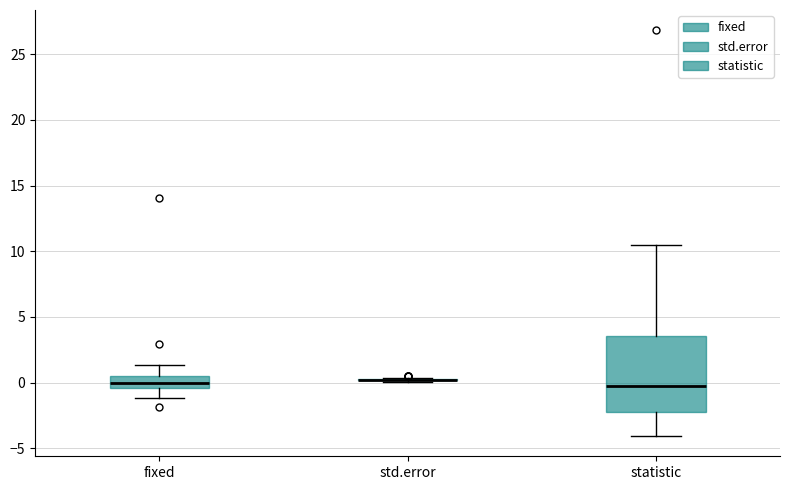

Reading left to right, transcribe this box plot: for each box, give where its median line is, the range the box spans, and where its two whiskers end, as read against the y-axis. The values are not printed on the chart, so give them approximately, as read against the axis.

fixed: median 0.0, box -0.5 to 0.5, whiskers -1.0 to 1.5
std.error: box collapsed to a line at 0.0, whiskers 0.0 to 0.5
statistic: median -0.5, box -2.0 to 3.5, whiskers -4.0 to 10.5